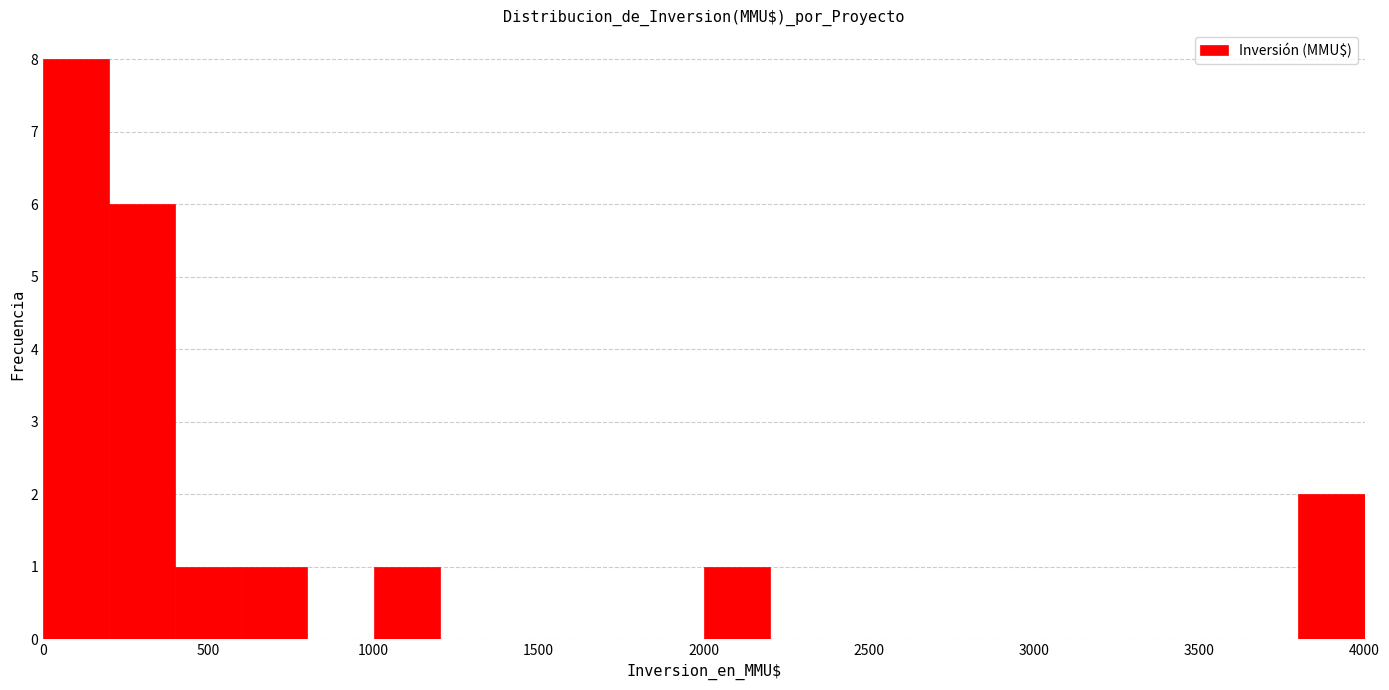

Reading left to right, list every bar in this chart as the range it spans on the x-axis followed by its height. The values are not printed on the chart, so give them approximately, as read against the axis.

0 to 200: 8
200 to 400: 6
400 to 600: 1
600 to 800: 1
800 to 1000: 0
1000 to 1200: 1
1200 to 1400: 0
1400 to 1600: 0
1600 to 1800: 0
1800 to 2000: 0
2000 to 2200: 1
2200 to 2400: 0
2400 to 2600: 0
2600 to 2800: 0
2800 to 3000: 0
3000 to 3200: 0
3200 to 3400: 0
3400 to 3600: 0
3600 to 3800: 0
3800 to 4000: 2